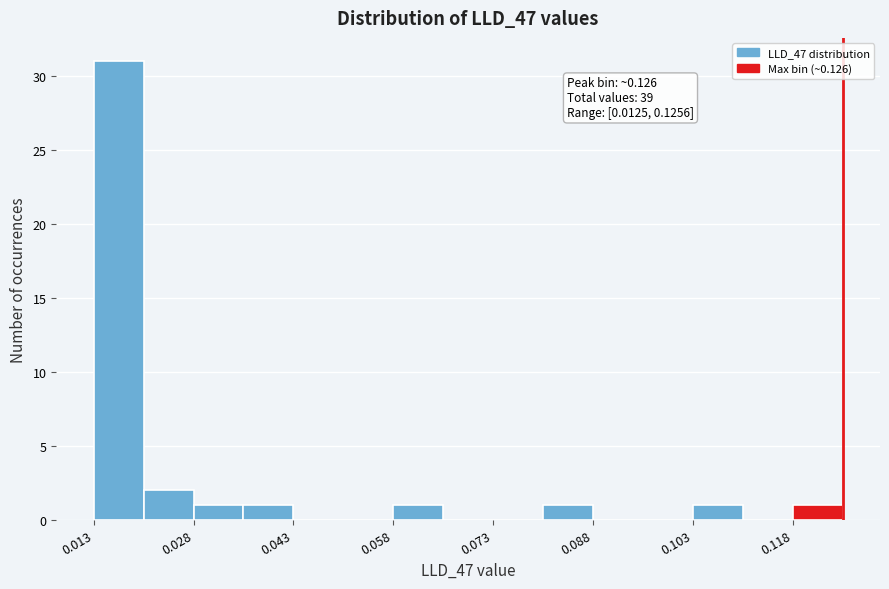

Around what value on the x-axis is the tallest bar? Give the approximate position of its centre, as read against the axis.

0.016